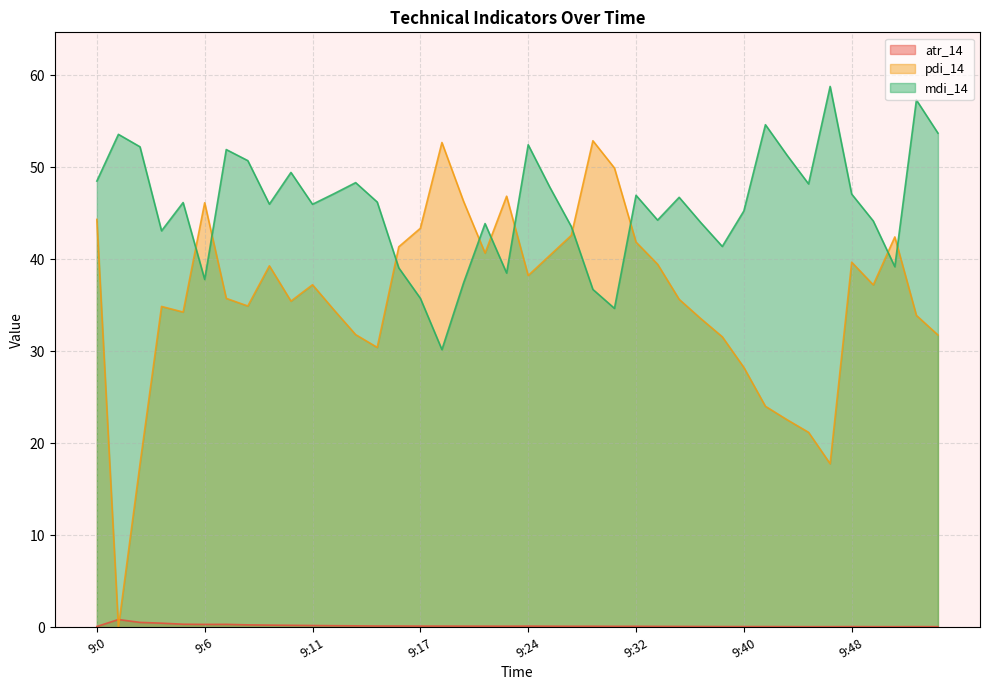

What are all the series names shown in the legend?

atr_14, pdi_14, mdi_14